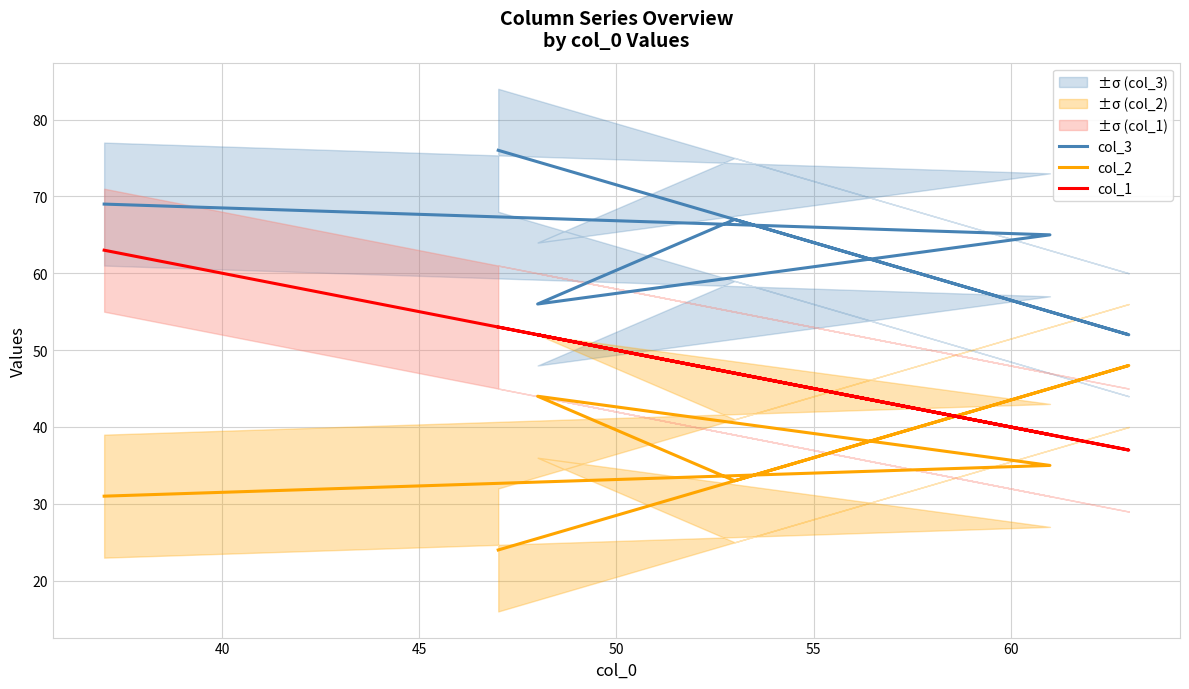

True or false: col_1 and col_3 intersect in this chart.

False